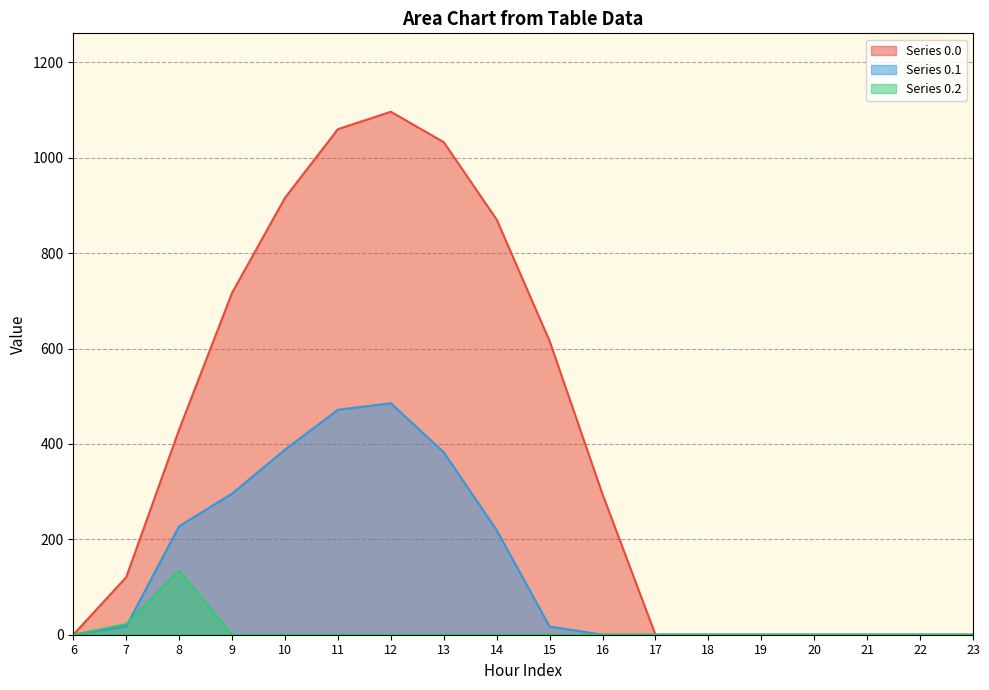

How many lines are shown in the chart?

3